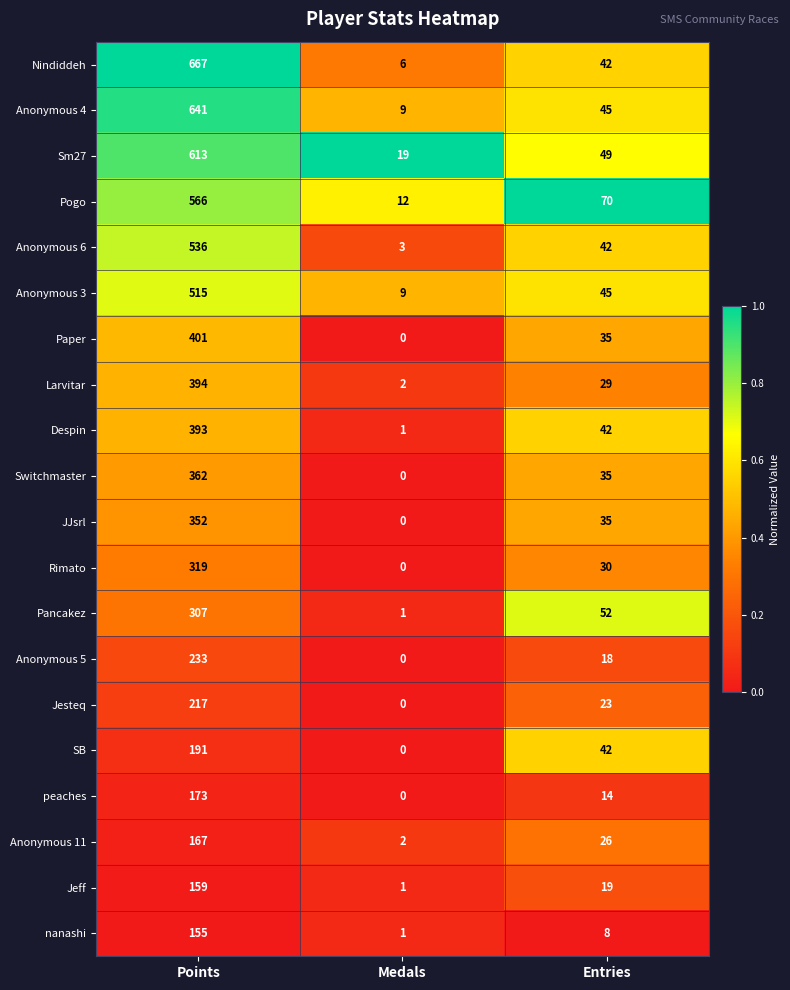

Is it true that Jeff equals 29 at Entries?

False